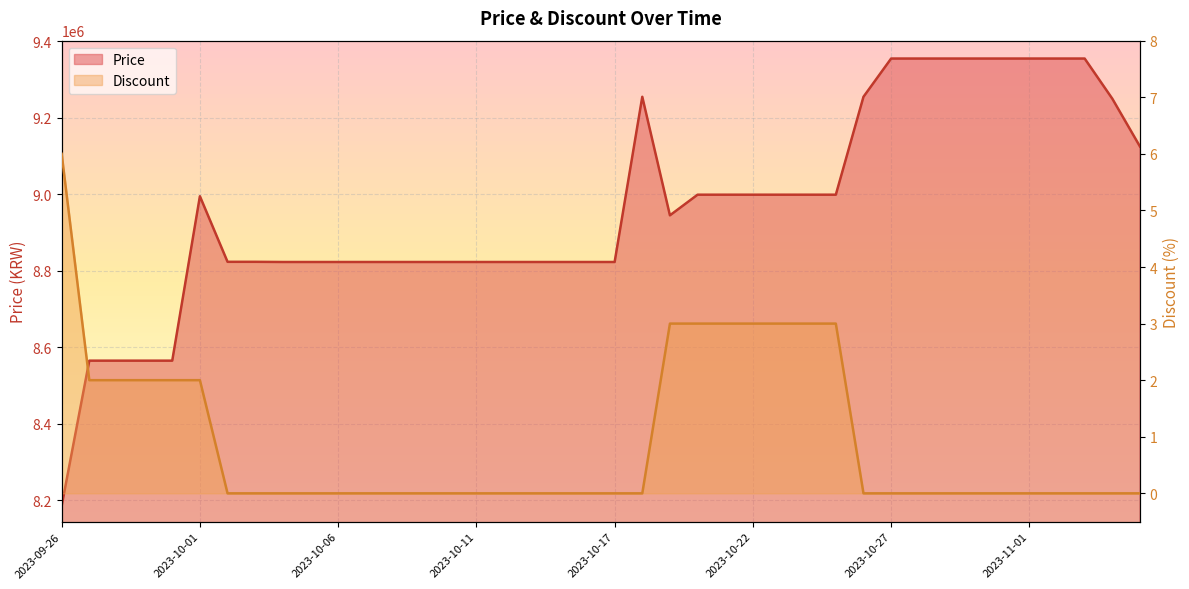

True or false: Discount has a value of 3 at 2023-11-01.

False